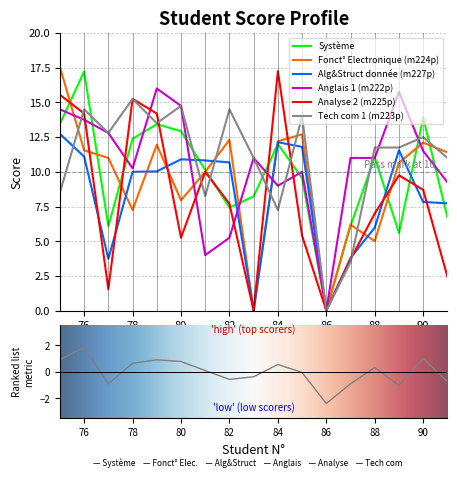

What is the highest value of the Analyse 2 (m225p) series?

17.2